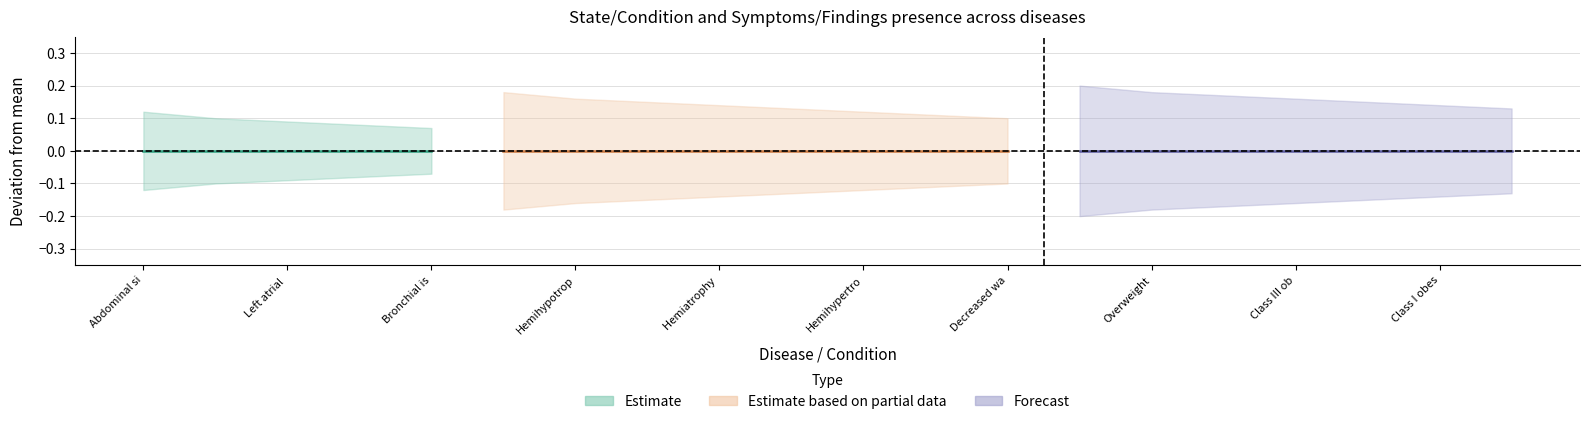

True or false: Symptoms/Findings has more than 1 points higher than both neighbors.

False